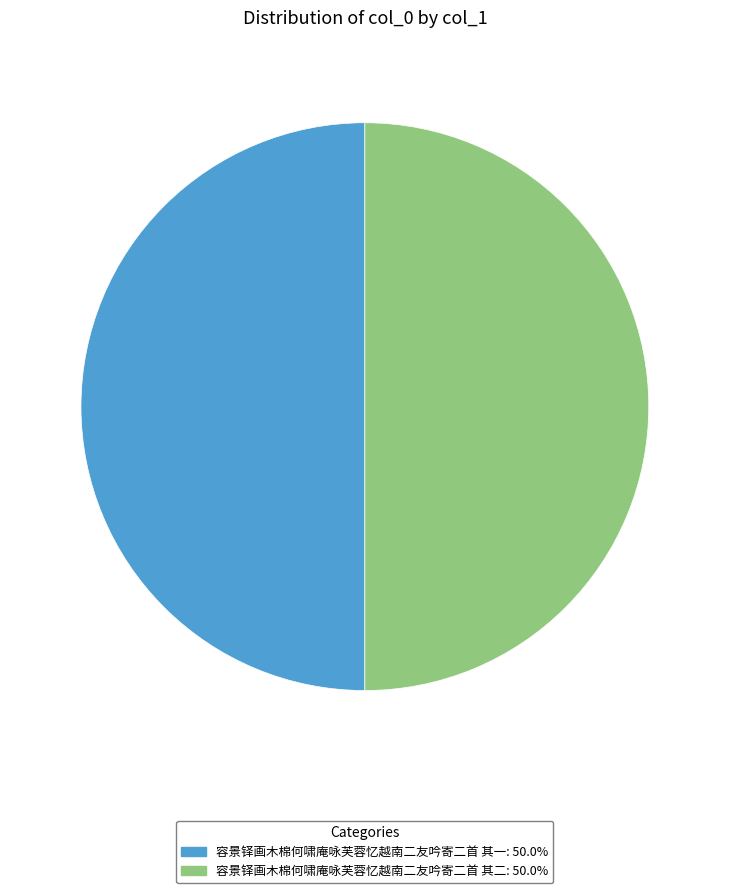

Approximately how many times larger is the value at 容景铎画木棉何啸庵咏芙蓉忆越南二友吟寄二首 其二: 50.0% compared to 容景铎画木棉何啸庵咏芙蓉忆越南二友吟寄二首 其一: 50.0%?

1.0